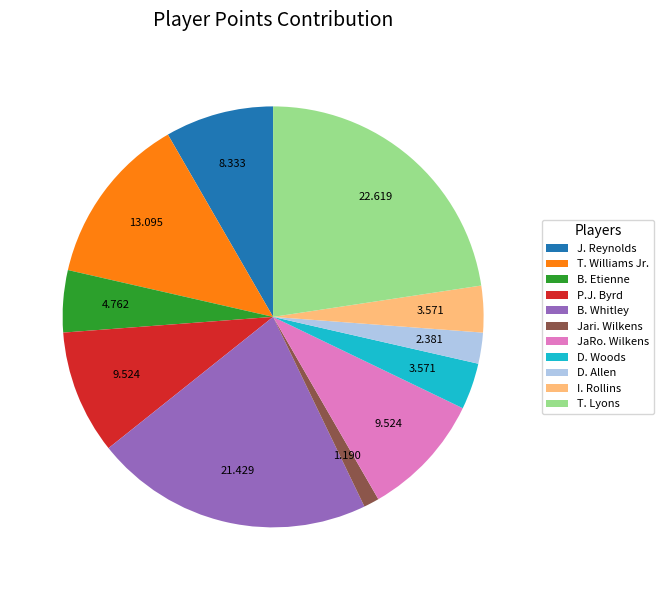

Do T. Lyons and J. Reynolds together represent more than half of the pie?

No